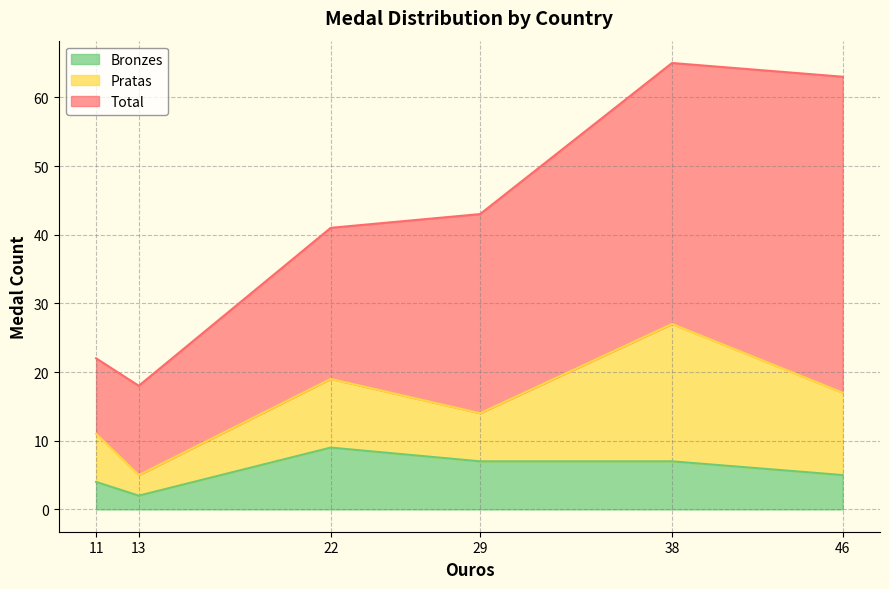

How many values in the Total series are below 43?

3